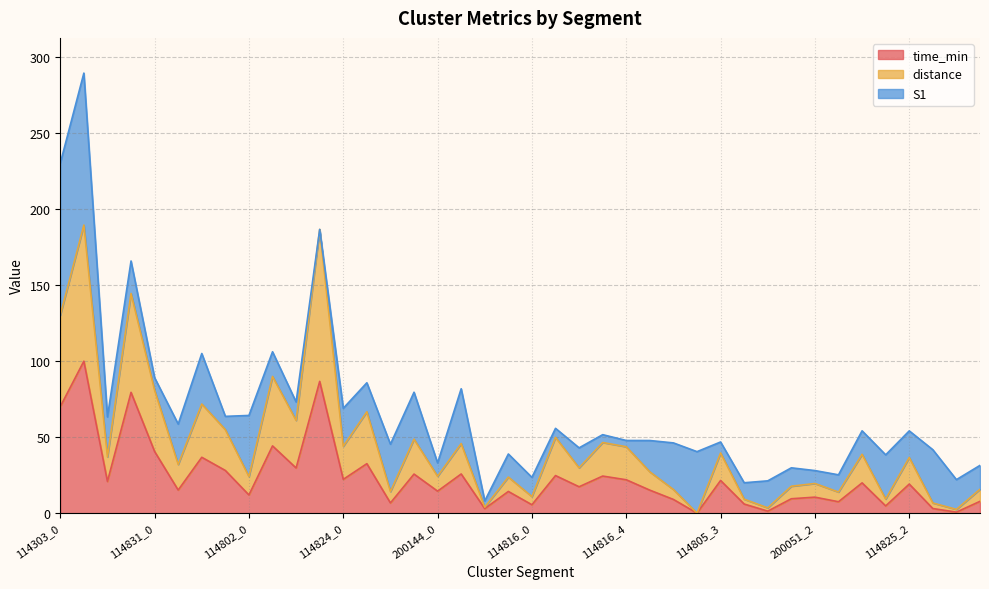

What is the difference between the second highest and second lowest values in the time_min series?

86.1